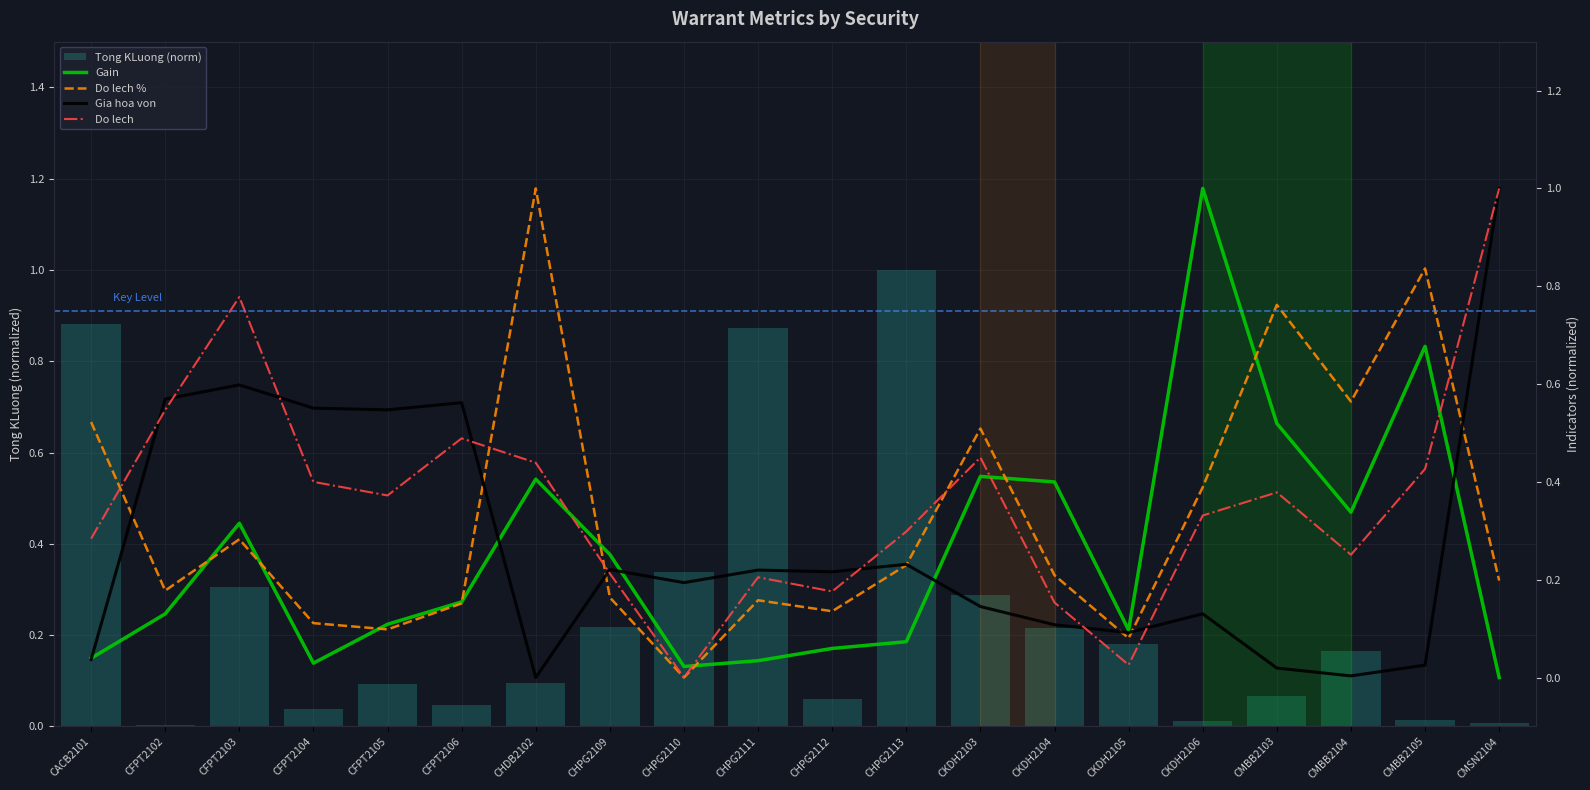

The Do lech % series shows 0.0 at CFPT2105. True or false?

False